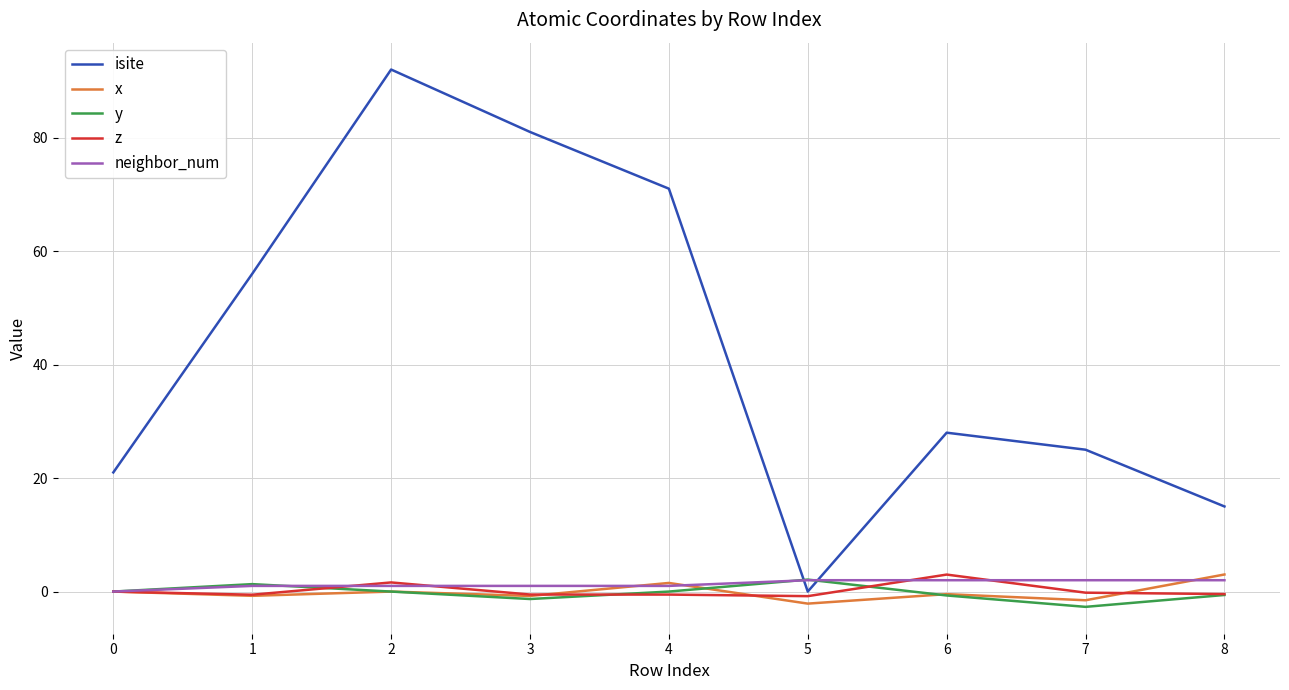

How many categories are shown in the chart?

9